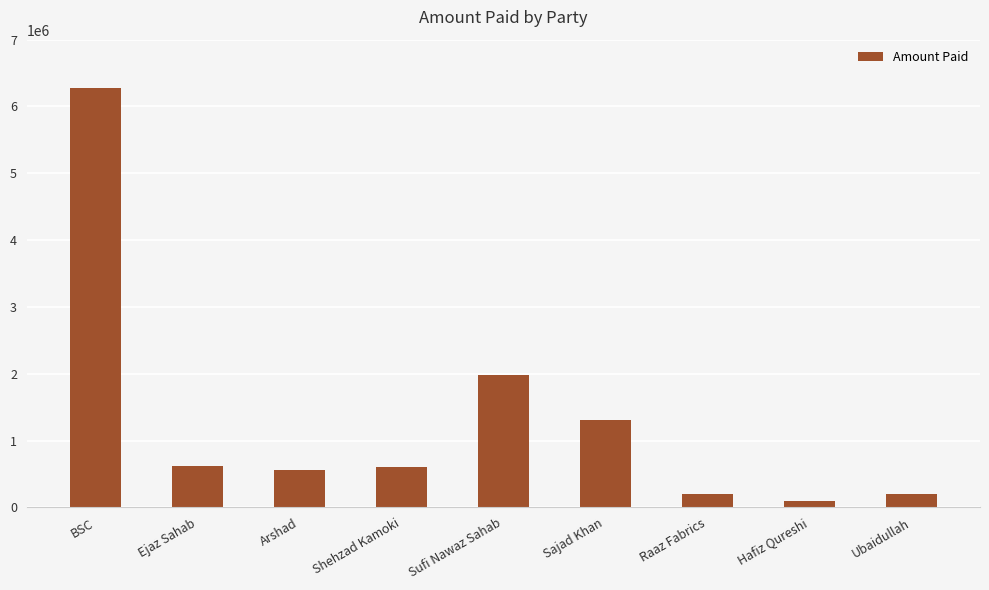

What is the sum of the values at Sajad Khan and BSC?

7570100